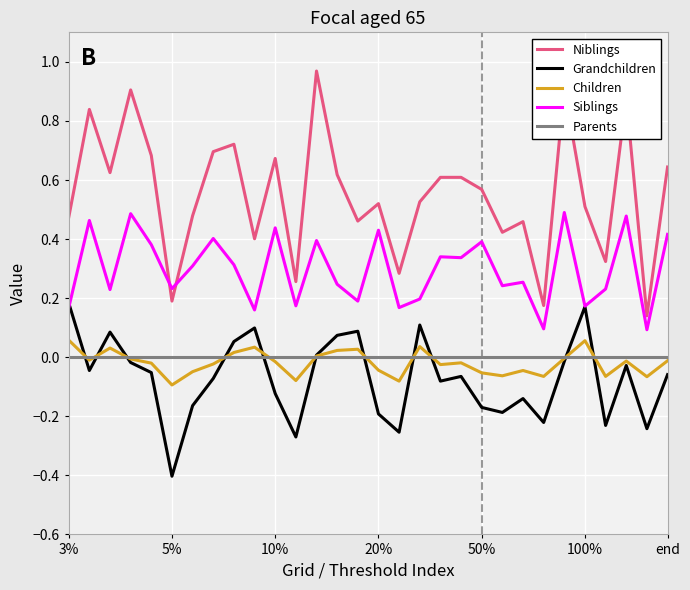

True or false: Niblings and Children cross at least once.

False